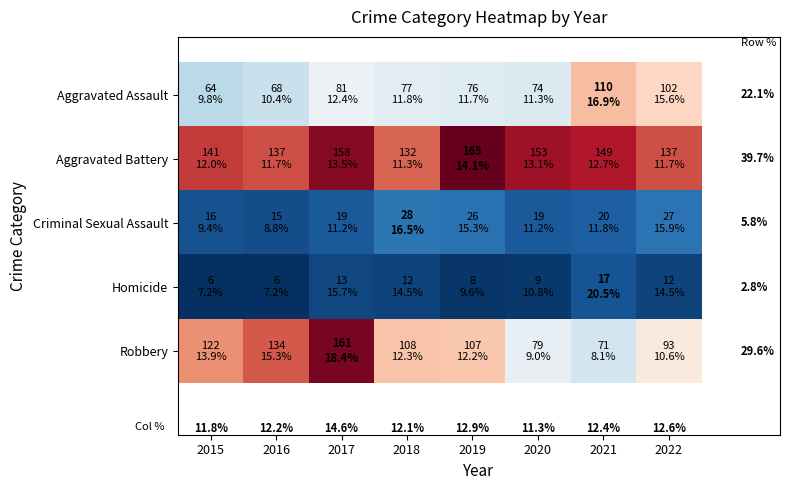

Read the Robbery value at 2016.

134